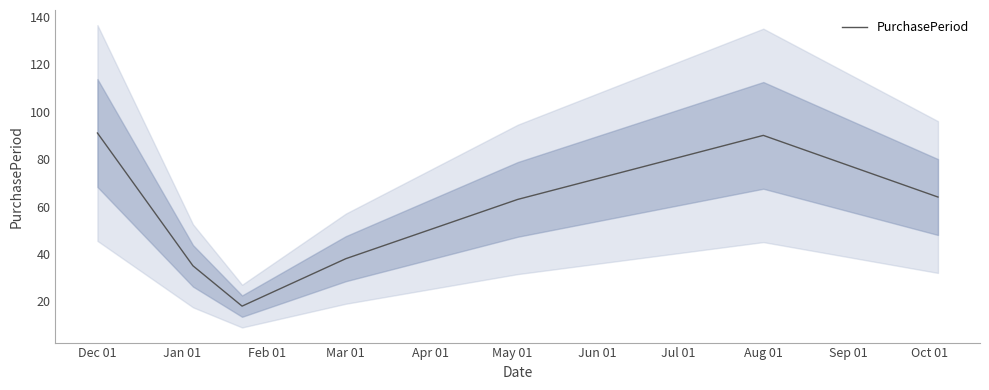

What is the minimum value for PurchasePeriod?

18